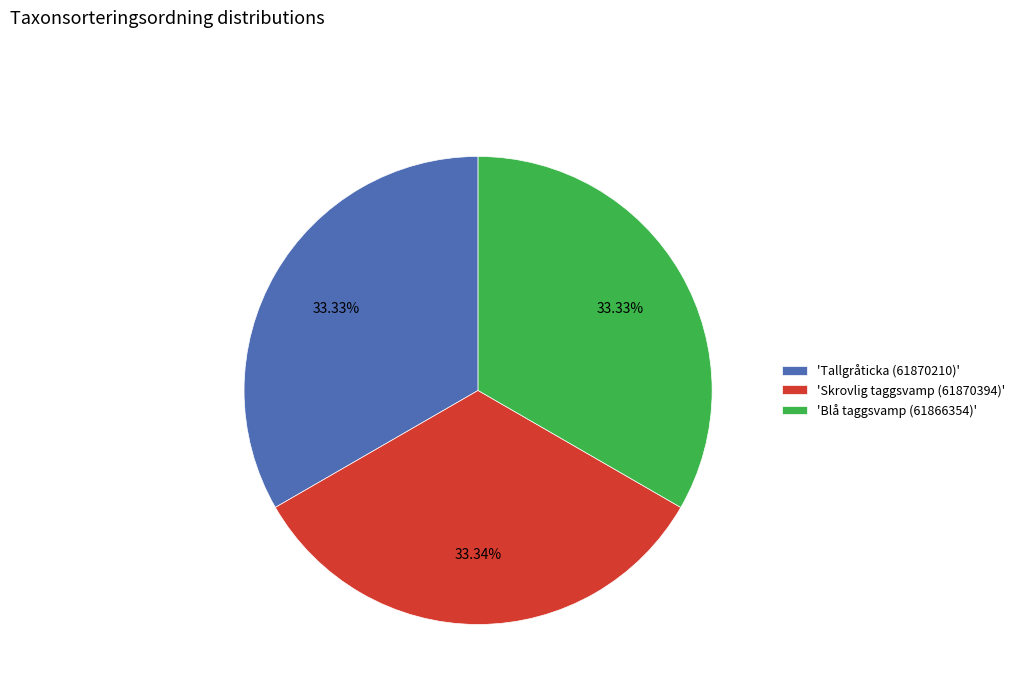

How many segments does this pie chart have?

3